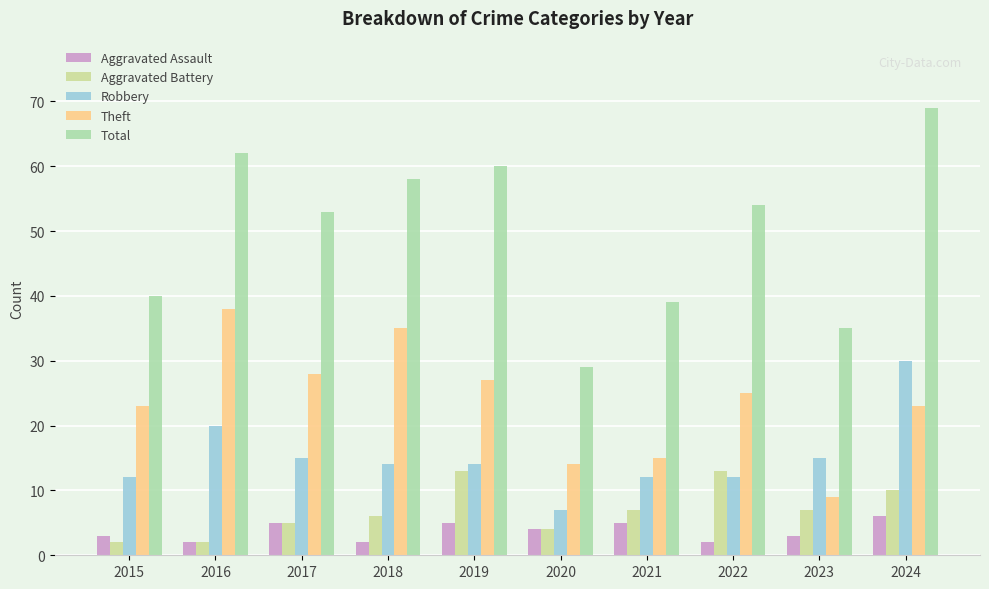

Reading left to right, list all the values displayed in this chart.

Aggravated Assault: 2015=3	2016=2	2017=5	2018=2	2019=5	2020=4	2021=5	2022=2	2023=3	2024=6
Aggravated Battery: 2015=2	2016=2	2017=5	2018=6	2019=13	2020=4	2021=7	2022=13	2023=7	2024=10
Robbery: 2015=12	2016=20	2017=15	2018=14	2019=14	2020=7	2021=12	2022=12	2023=15	2024=30
Theft: 2015=23	2016=38	2017=28	2018=35	2019=27	2020=14	2021=15	2022=25	2023=9	2024=23
Total: 2015=40	2016=62	2017=53	2018=58	2019=60	2020=29	2021=39	2022=54	2023=35	2024=69